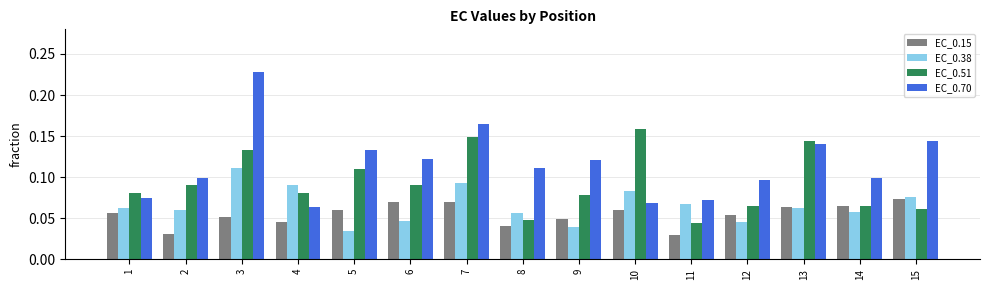

Which series has the largest range (max minus min)?

EC_0.70